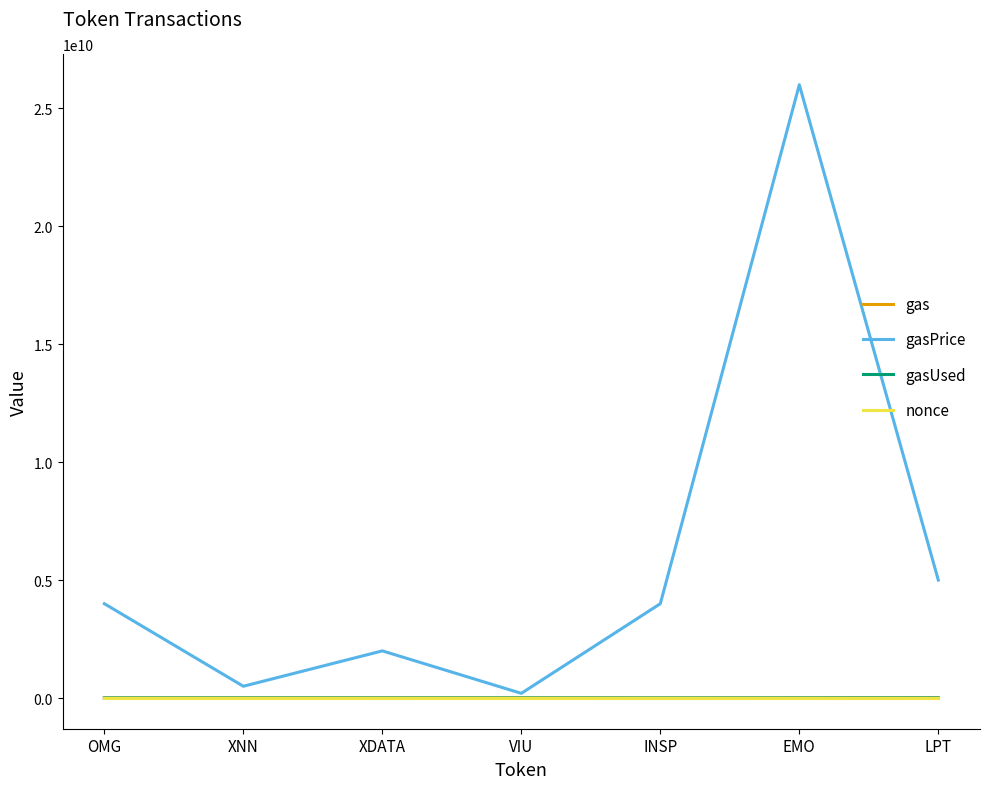

What is the difference between the maximum and second lowest values in the nonce series?

3483